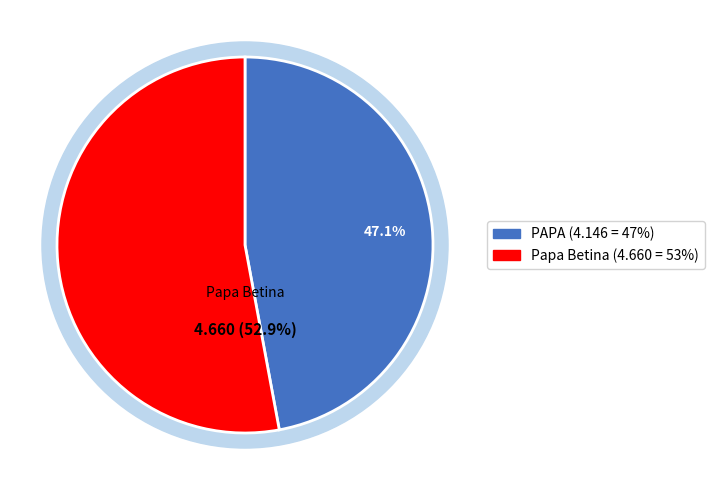

True or false: Papa Betina accounts for 53% of the total.

True